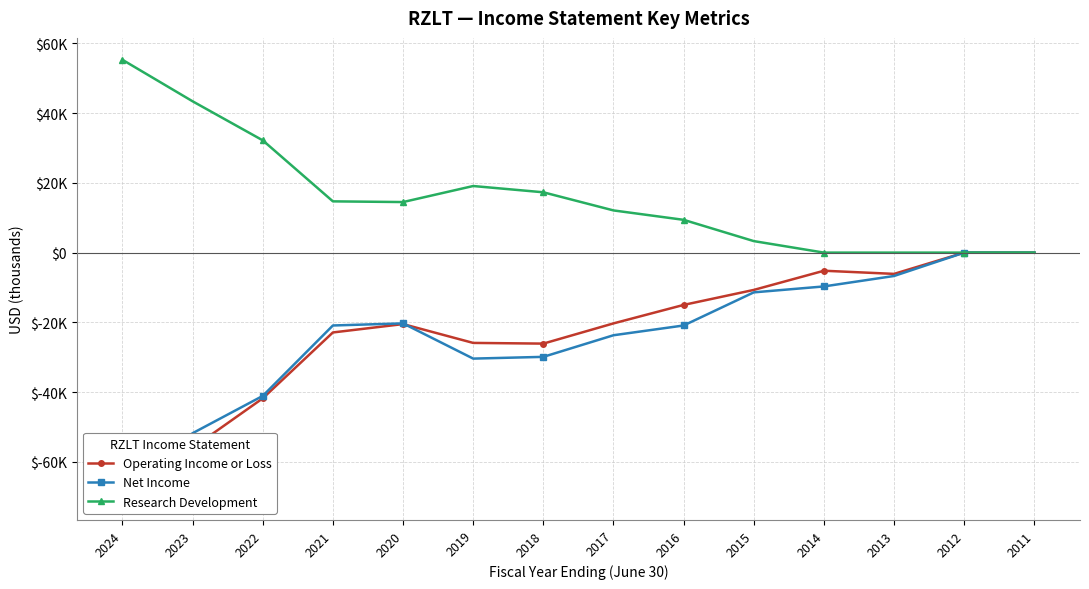

What is the sum of the Operating Income or Loss values at 2018 and 2012?

-26100